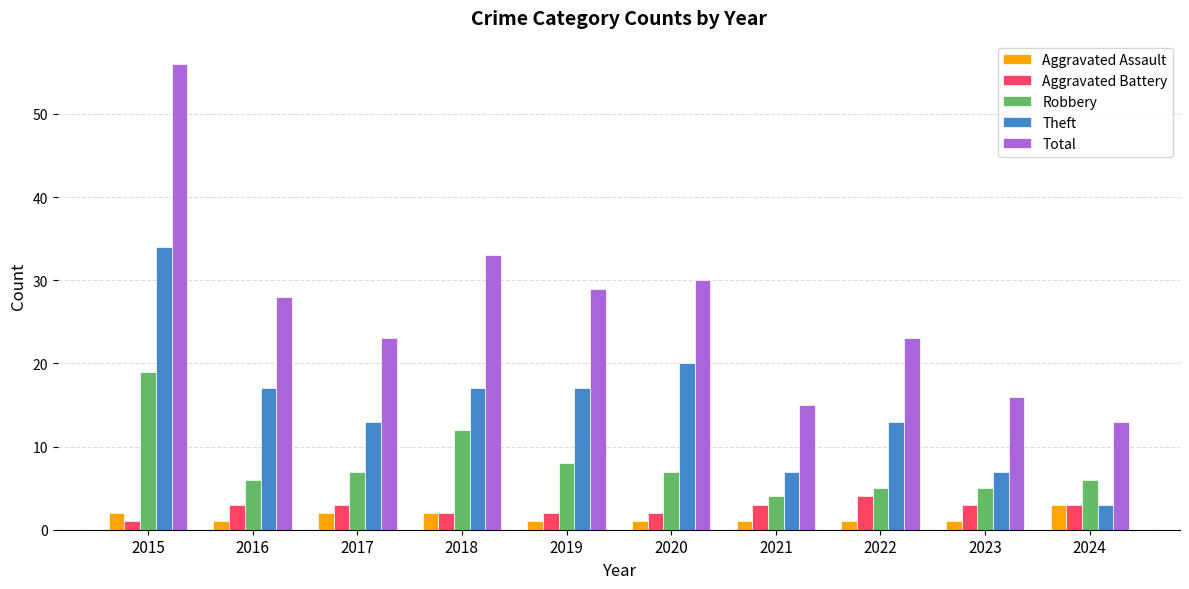

Is the value of Total at 2017 greater than the value of Aggravated Assault at 2015?

Yes